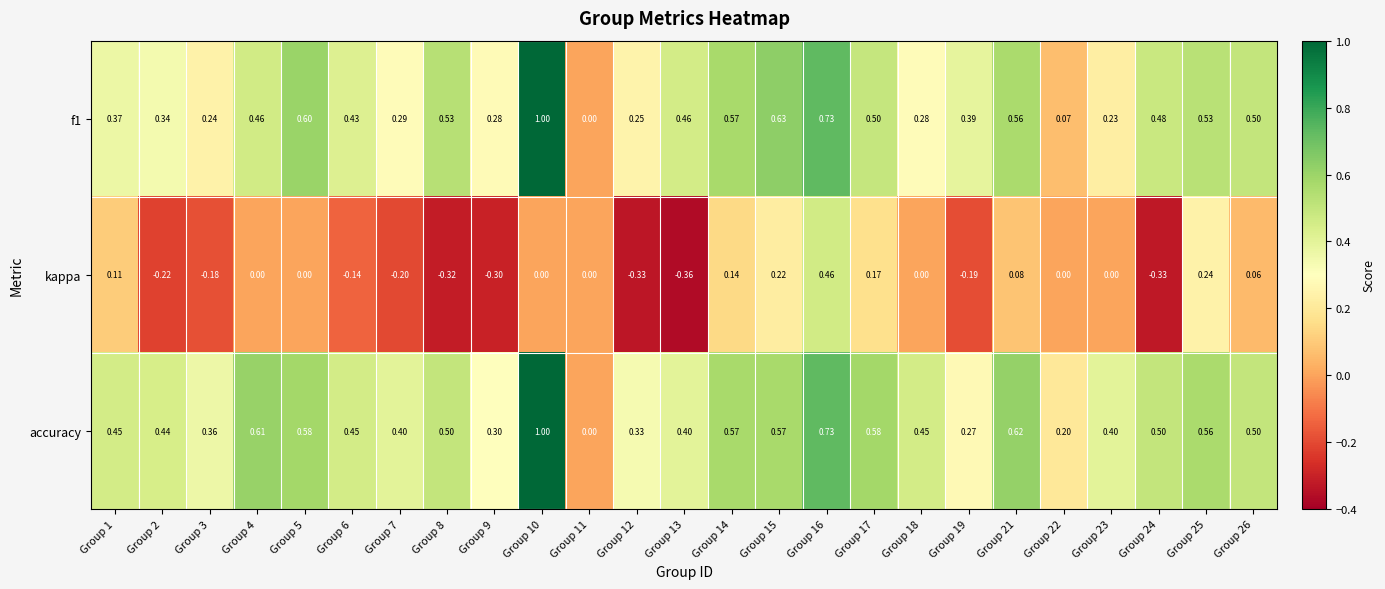

Which series has the largest total across all categories?

accuracy